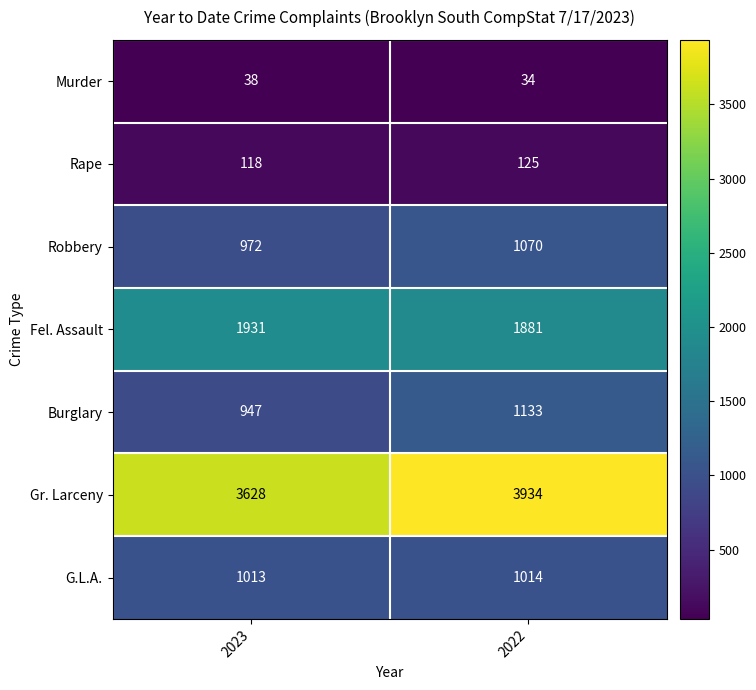

At which category is the sum across all series the highest?

2022